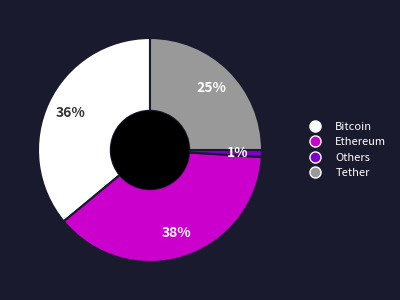

Rank the categories by value from highest to lowest.

Ethereum, Bitcoin, Tether, Others